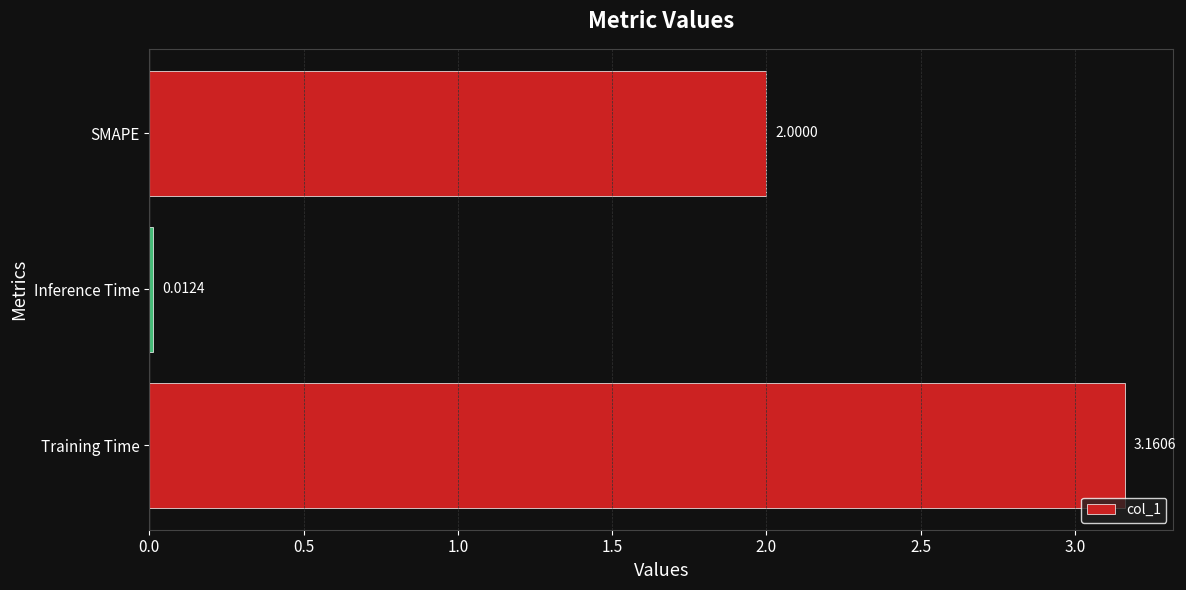

Where is the data nearest to the value 1?

Inference Time